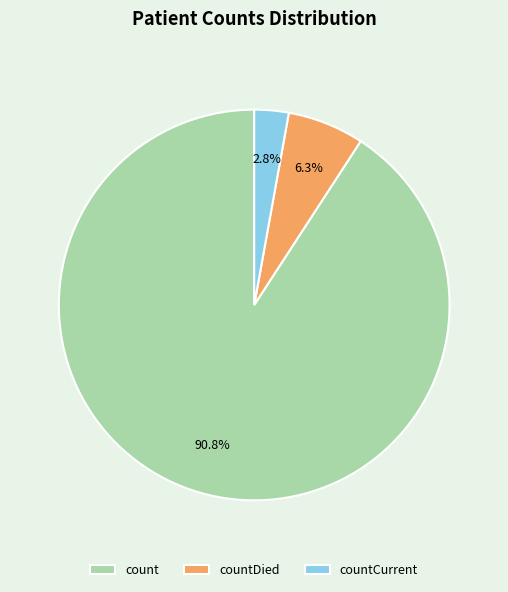

To the nearest percent, what percentage of the pie is count?

91%